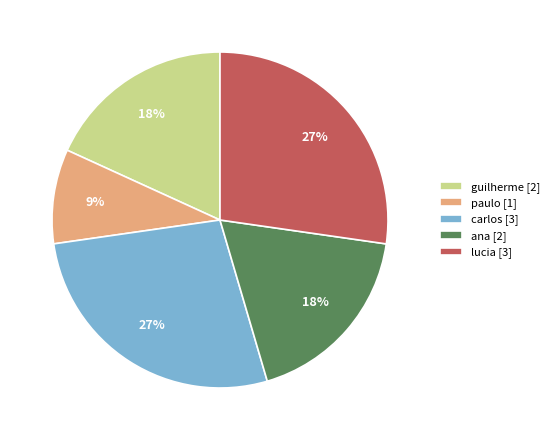

To the nearest percent, what portion does ana represent?

18%